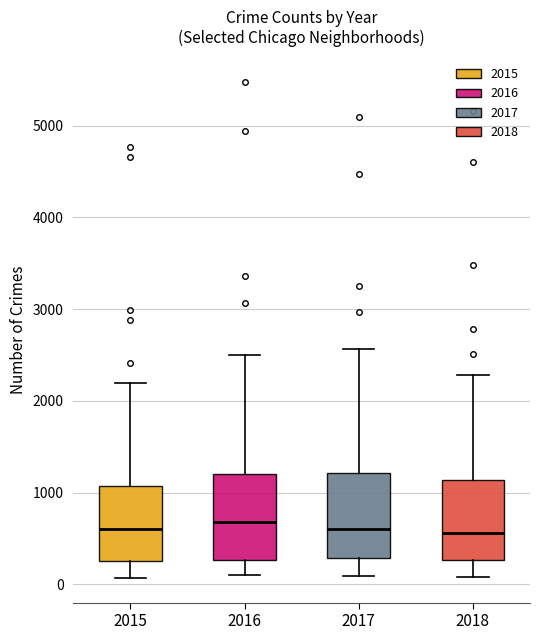

Reading left to right, transcribe this box plot: for each box, give where its median line is, the range the box spans, and where its two whiskers end, as read against the y-axis. The values are not printed on the chart, so give them approximately, as read against the axis.

2015: median 600, box 300 to 1100, whiskers 100 to 2200
2016: median 700, box 300 to 1200, whiskers 100 to 2500
2017: median 600, box 300 to 1200, whiskers 100 to 2600
2018: median 600, box 300 to 1100, whiskers 100 to 2300